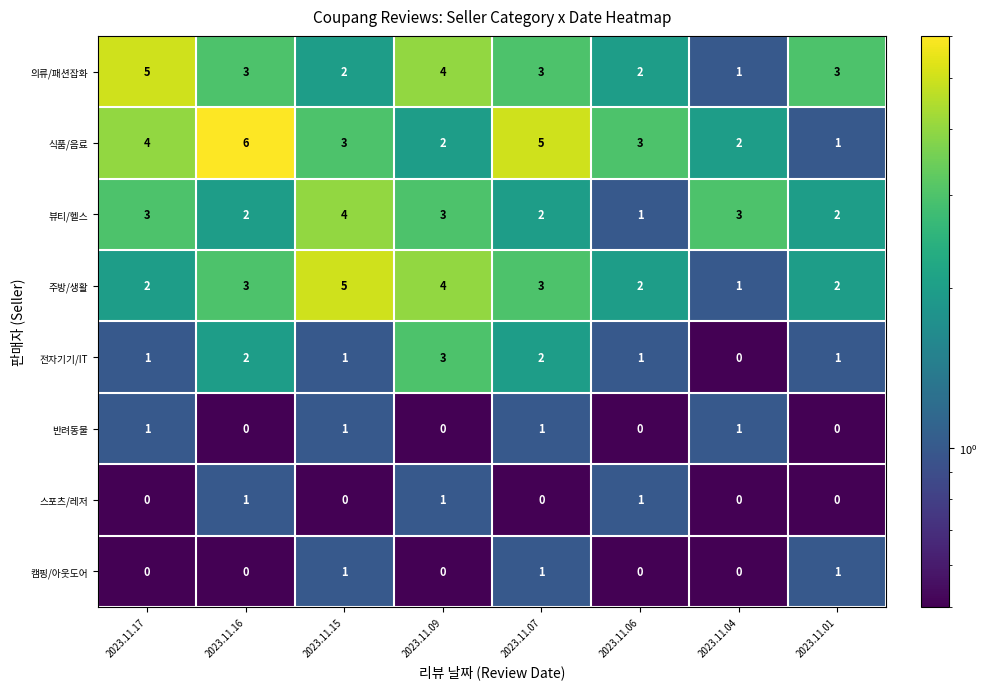

What is the difference between the second highest and minimum values in the 의류/패션잡화 series?

3